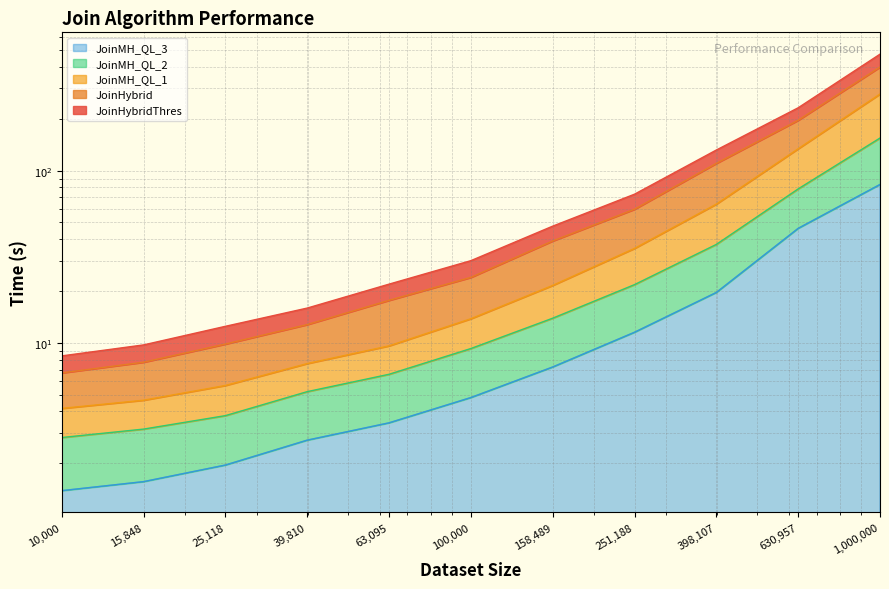

What is the difference between the highest and lowest values at 10000?

7.0